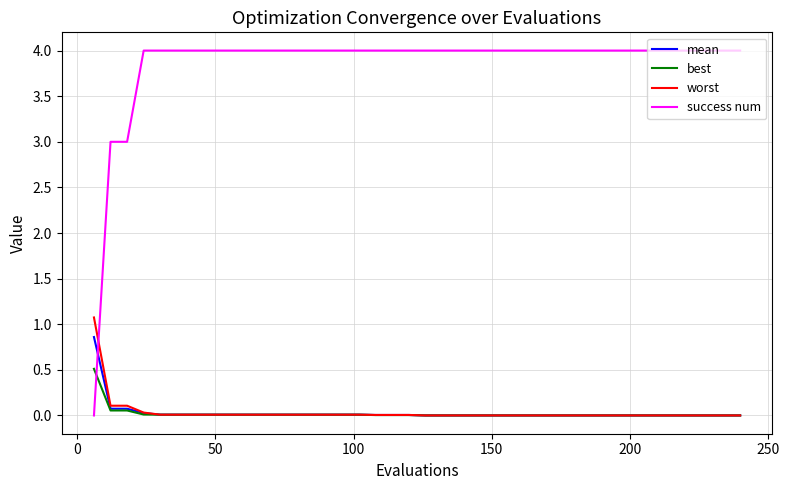

Which series has the largest total across all categories?

success num